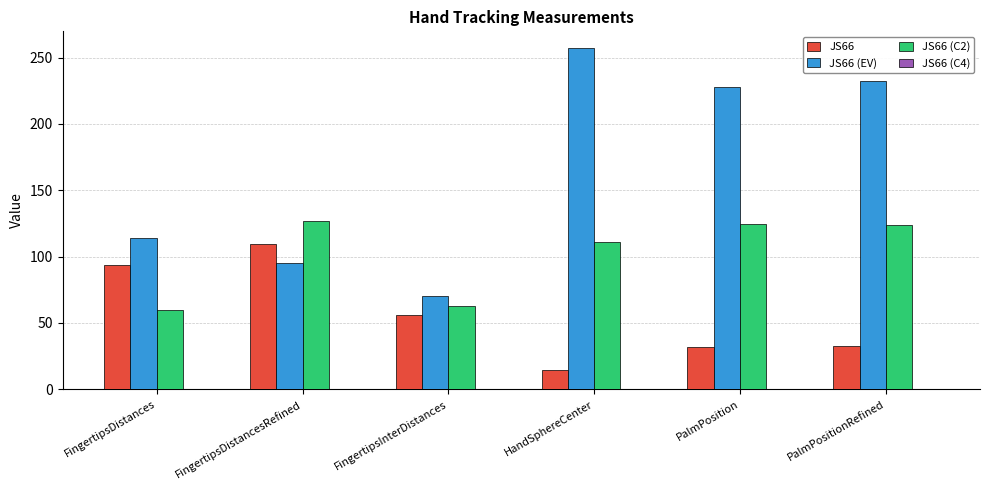

What is the label of the 5th bar from the left?

PalmPosition